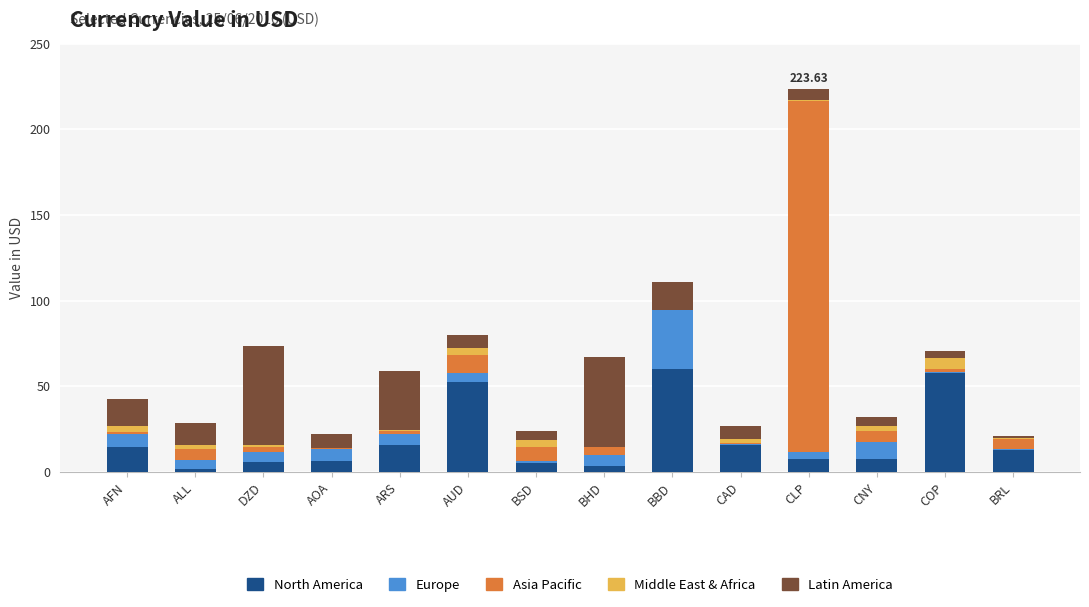

Does the chart contain stacked bars?

Yes